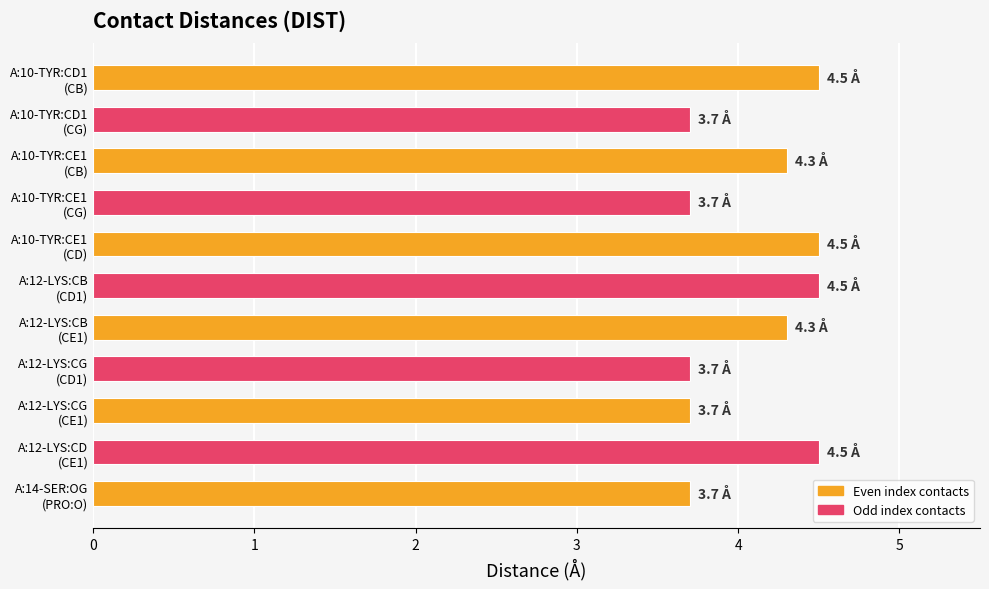

What is the value of the 8th bar from the top?

3.7